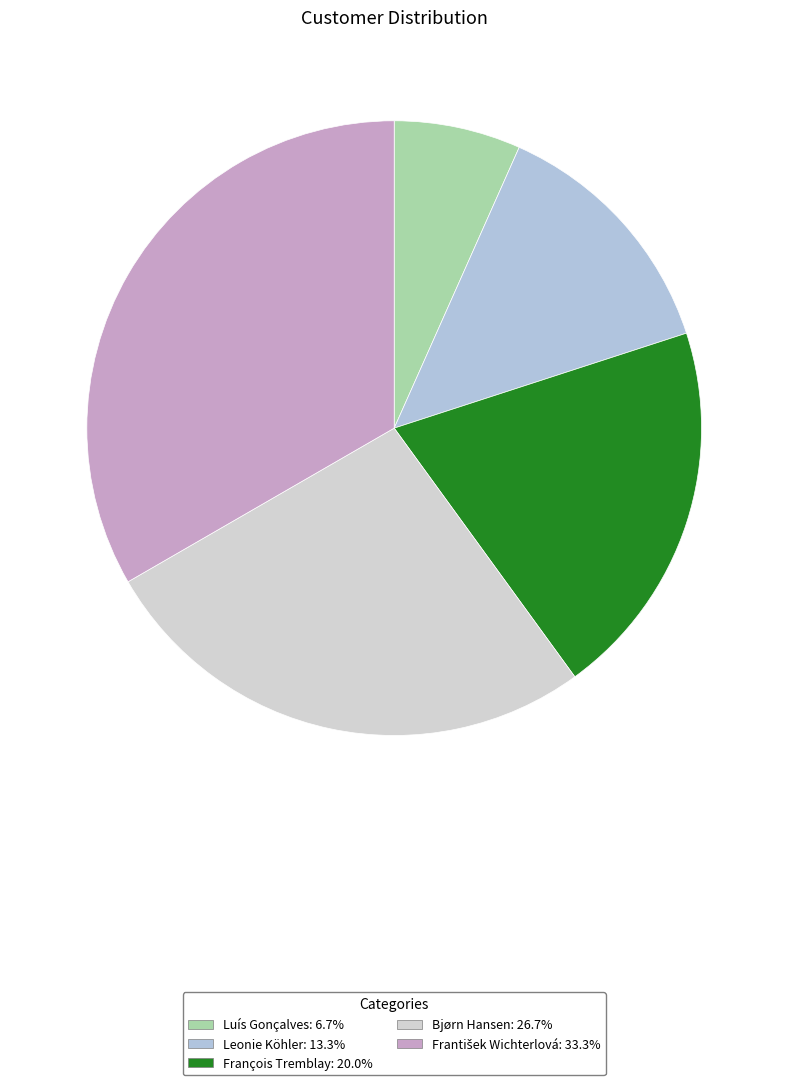

The François Tremblay slice represents 6% of the pie. True or false?

False